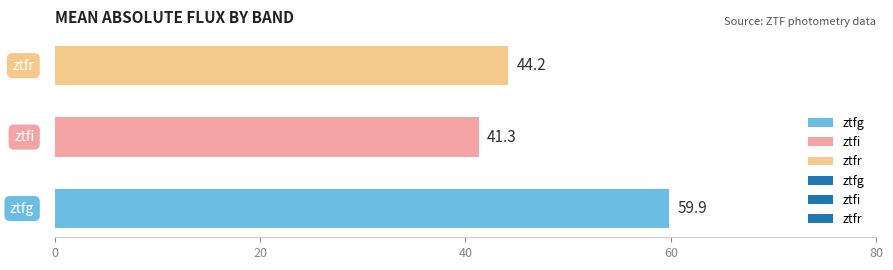

What is the greatest value displayed?

59.9